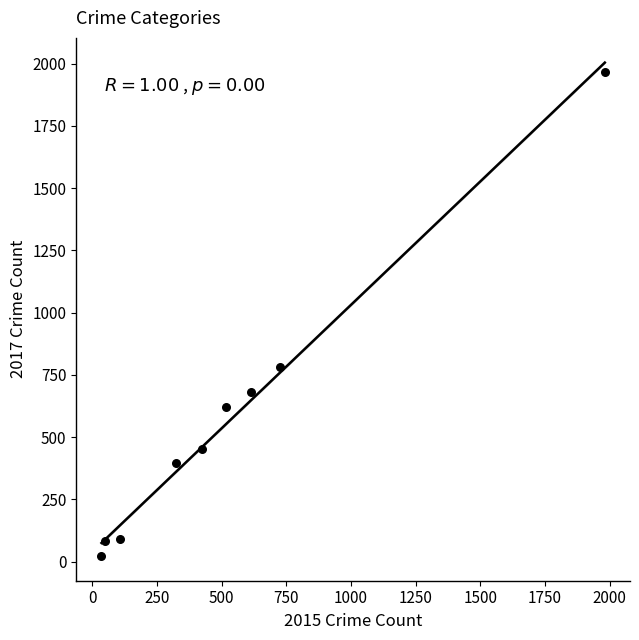

What is the average X value?

530